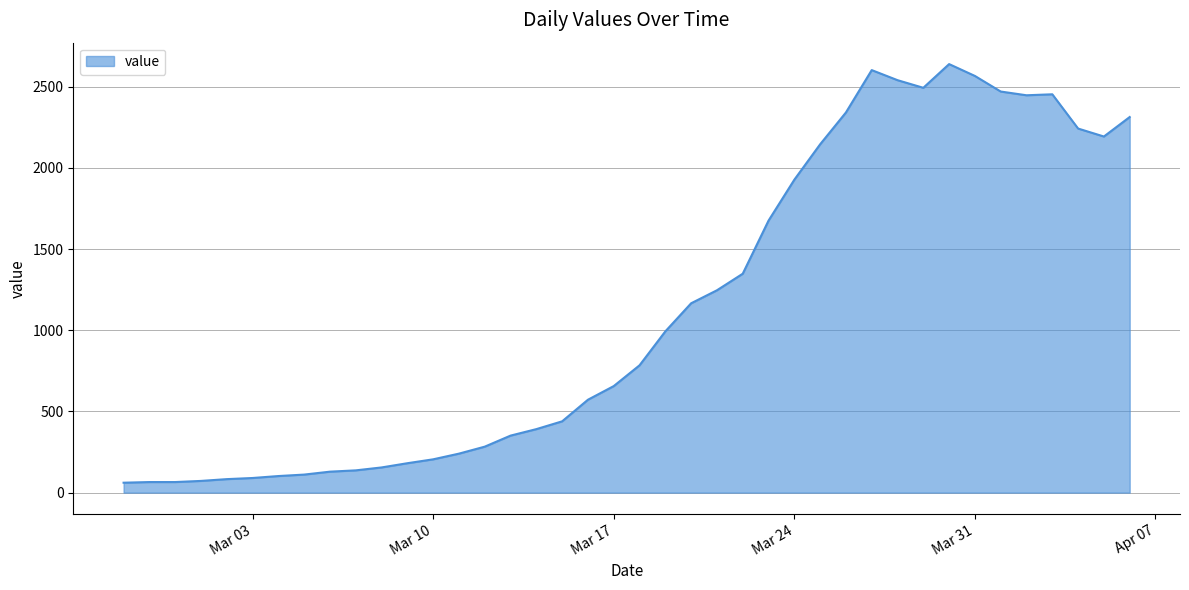

What is the greatest value displayed?

2639